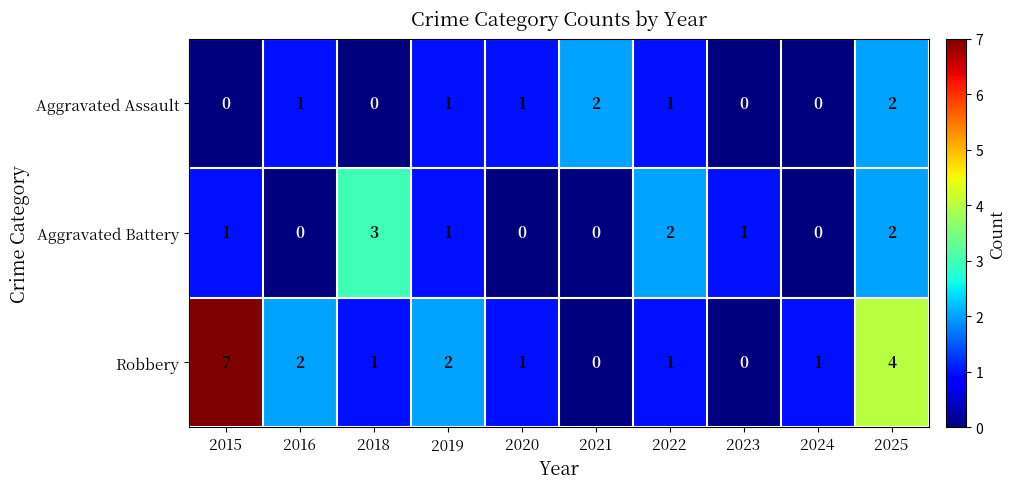

Count the number of categories in the chart.

10